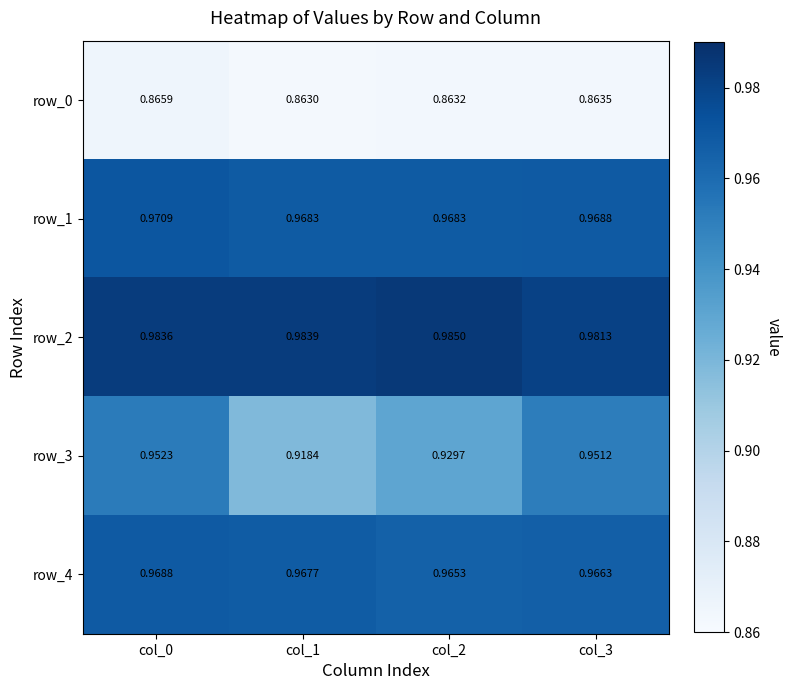

Is the value of row_2 at col_0 greater than the value of row_4 at col_2?

Yes